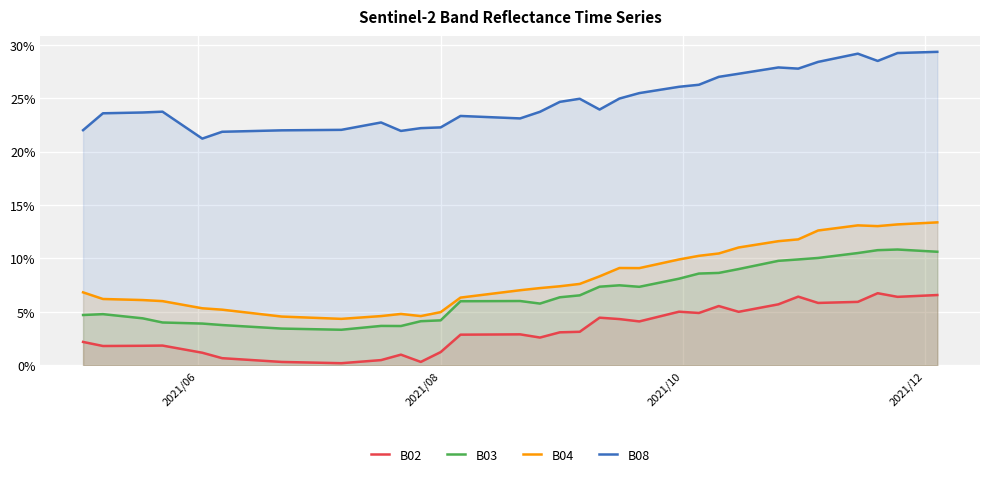

List the series in order of their peak value, lowest first.

B02, B03, B04, B08